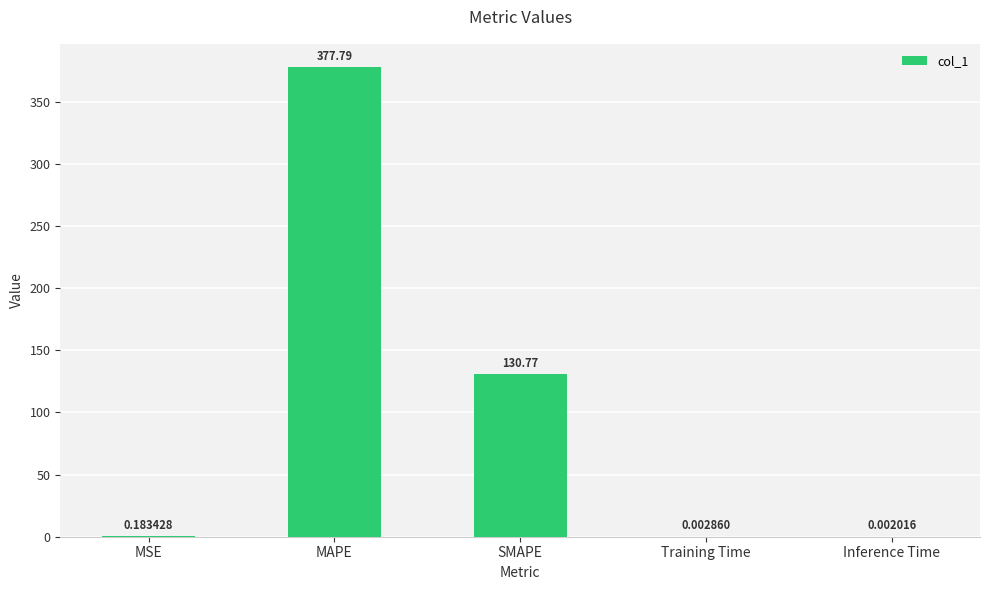

What is the change in value from MSE to SMAPE?

+130.6